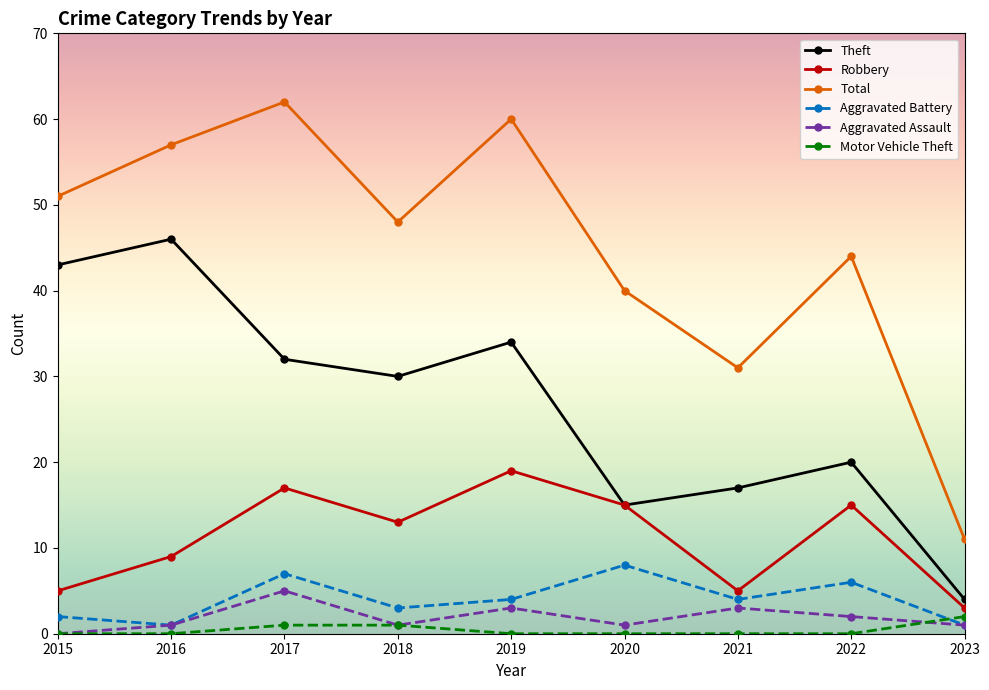

How many interior local peaks does the Aggravated Assault series have?

3